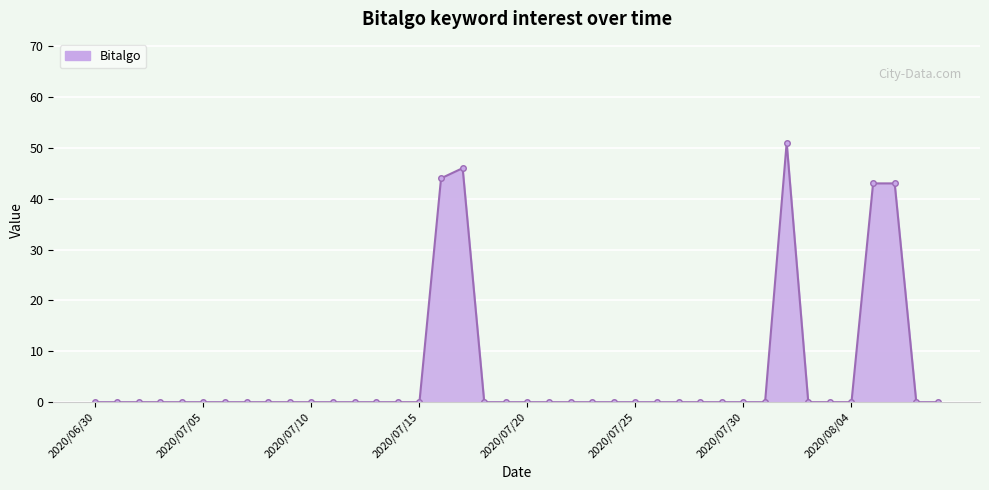

What is the difference between the maximum and minimum values?

51